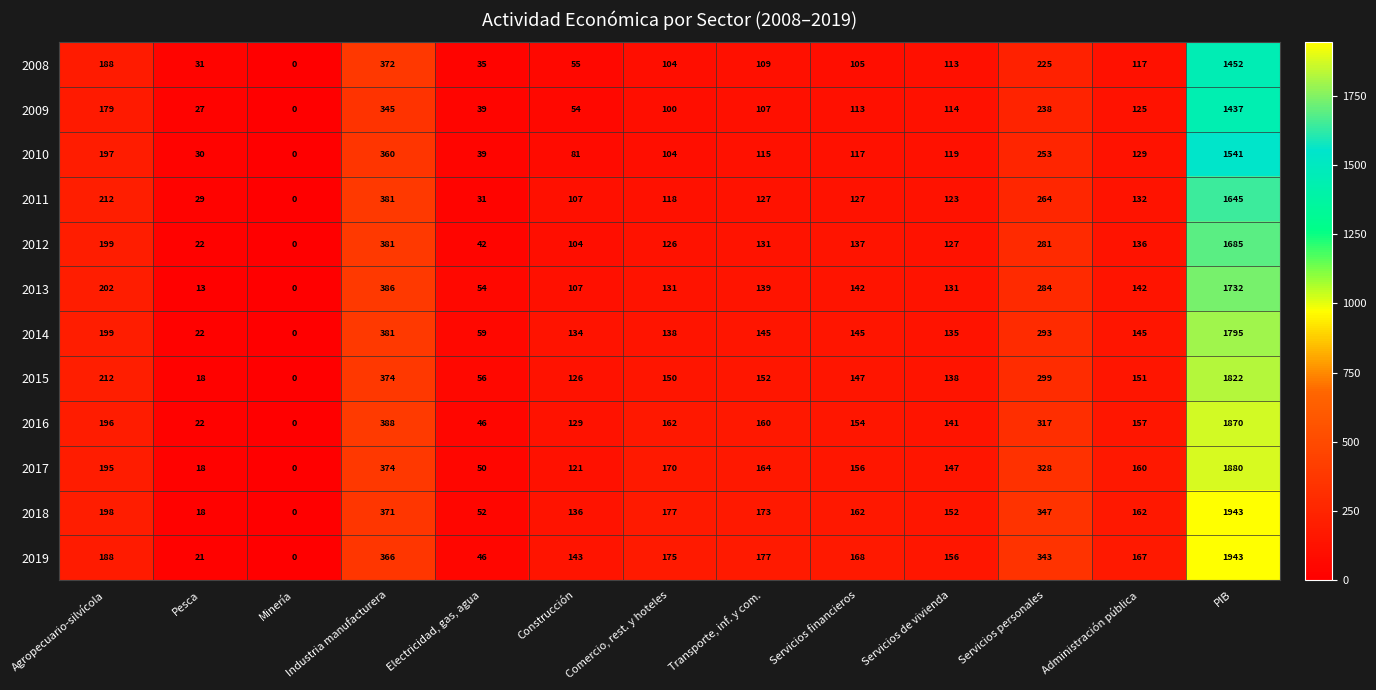

What is the maximum value shown in the chart?

1943